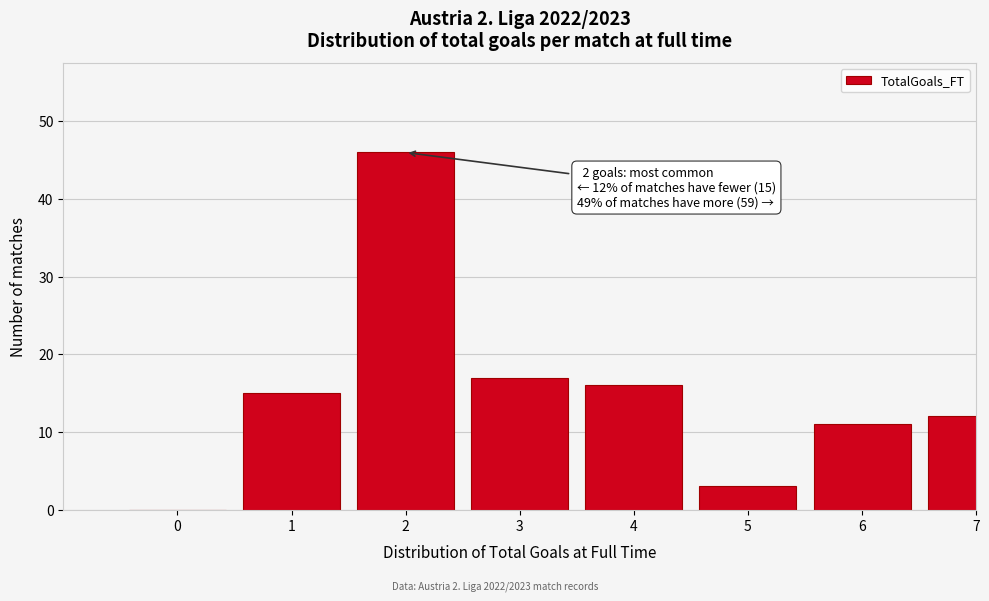

Reading left to right, transcribe all the data shown in this chart.

0=0	1=15	2=46	3=17	4=16	5=3	6=11	7=12